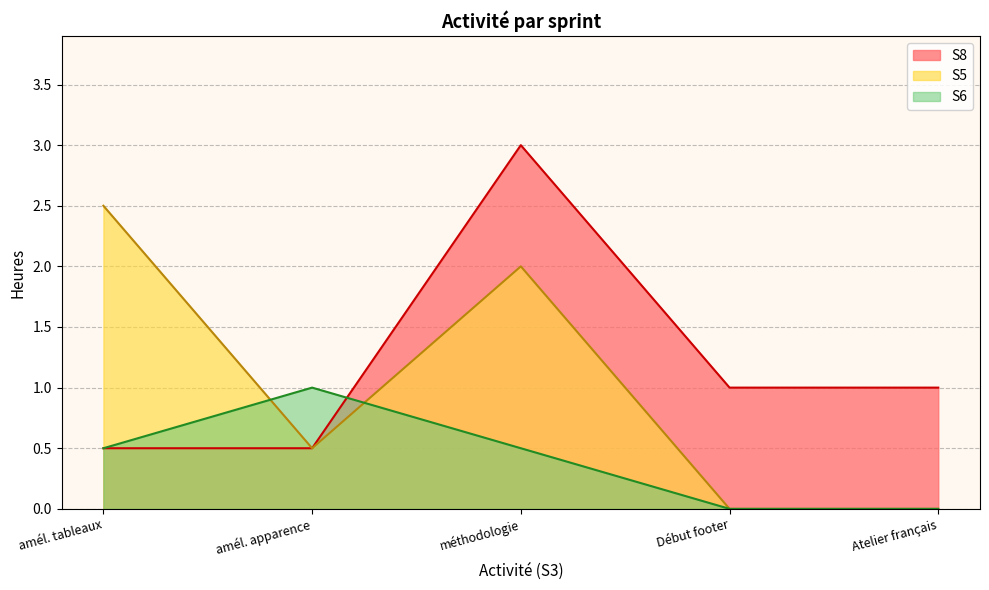

Where is the first local maximum for S5?

méthodologie